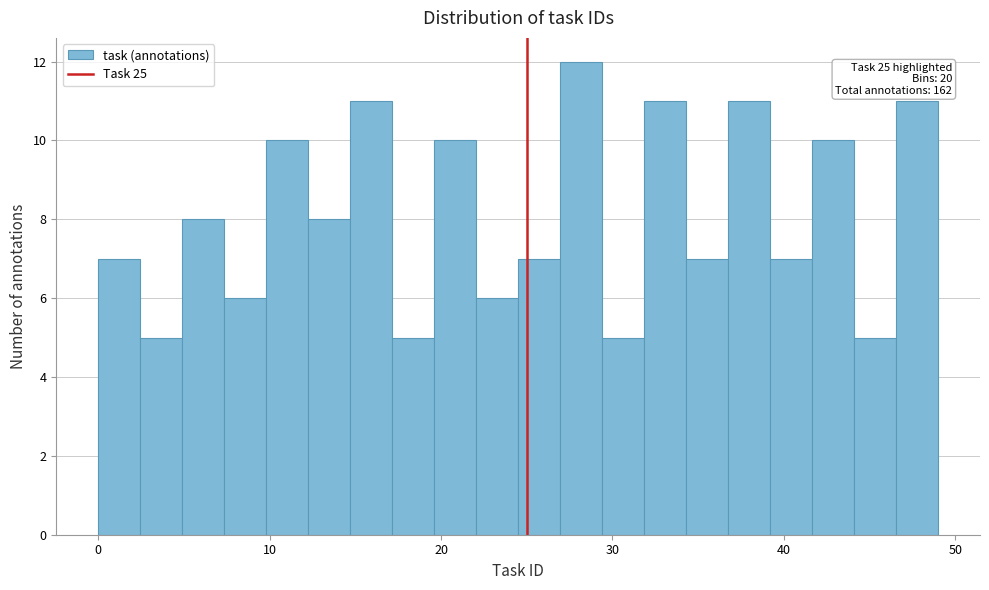

Read against the x-axis, roughly where is the centre of the tallest bar?

28